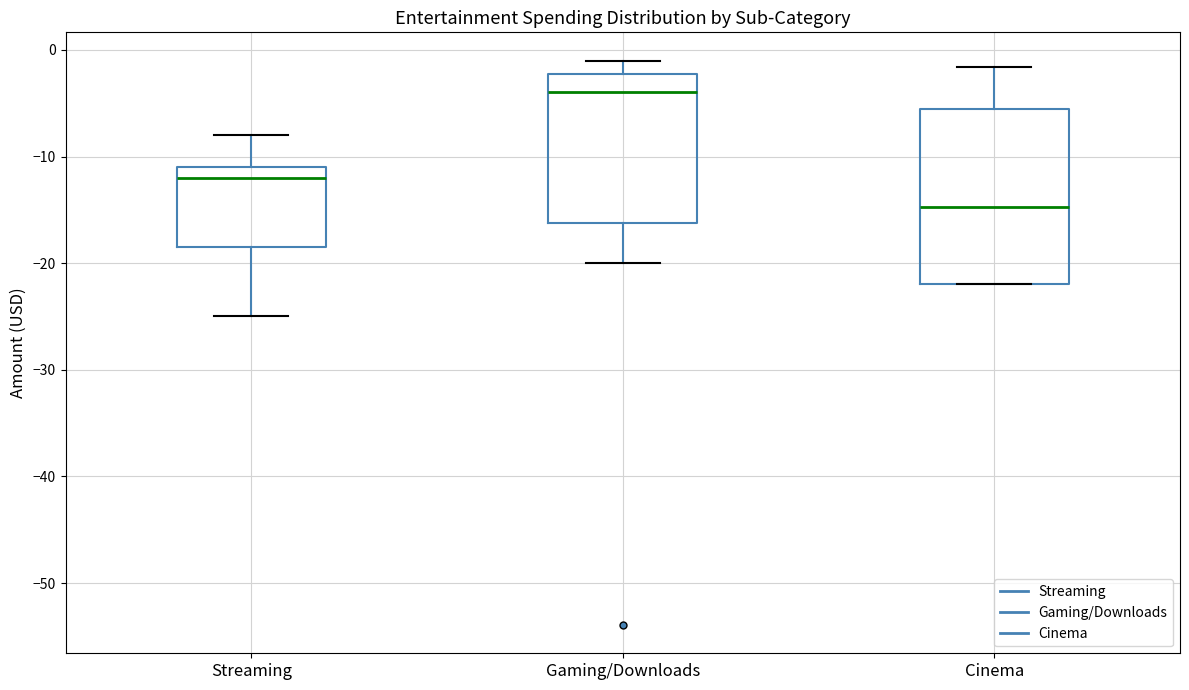

Reading left to right, read every box against the y-axis: the position of its median line, the range the box covers, and the ends of its whiskers. The values are not printed on the chart, so give them approximately, as read against the axis.

Streaming: median -12, box -18 to -11, whiskers -25 to -8
Gaming/Downloads: median -4, box -16 to -2, whiskers -20 to -1
Cinema: median -15, box -22 to -5, whiskers -22 to -2